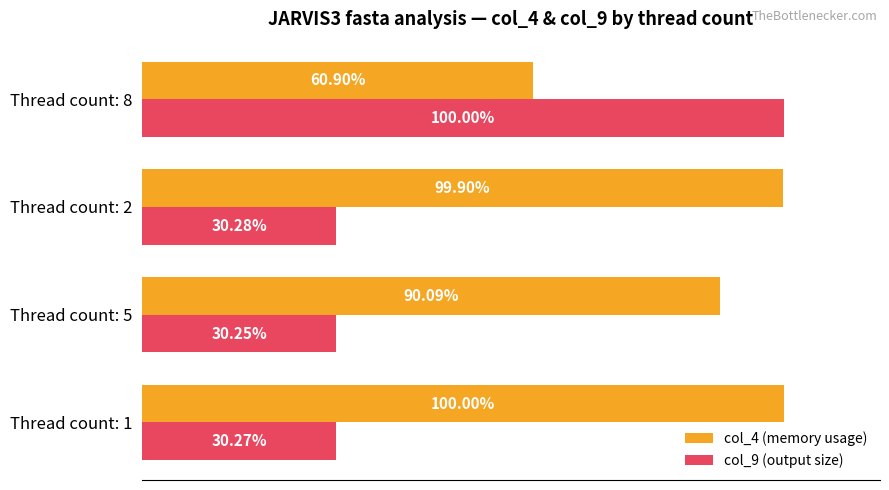

Which series has the largest range (max minus min)?

col_9 (output size)